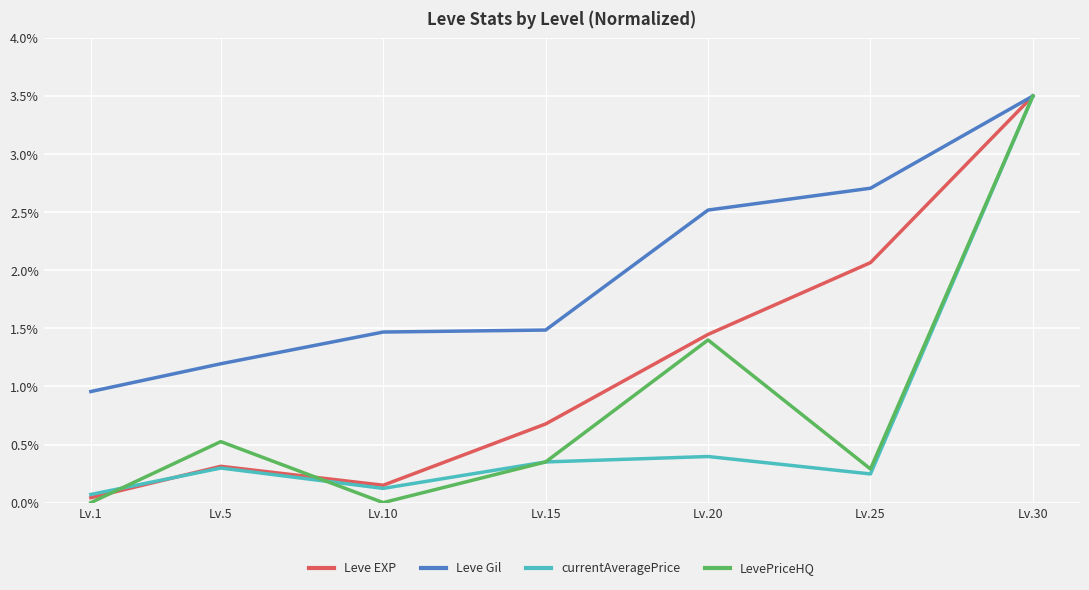

Which series has the largest range (max minus min)?

LevePriceHQ